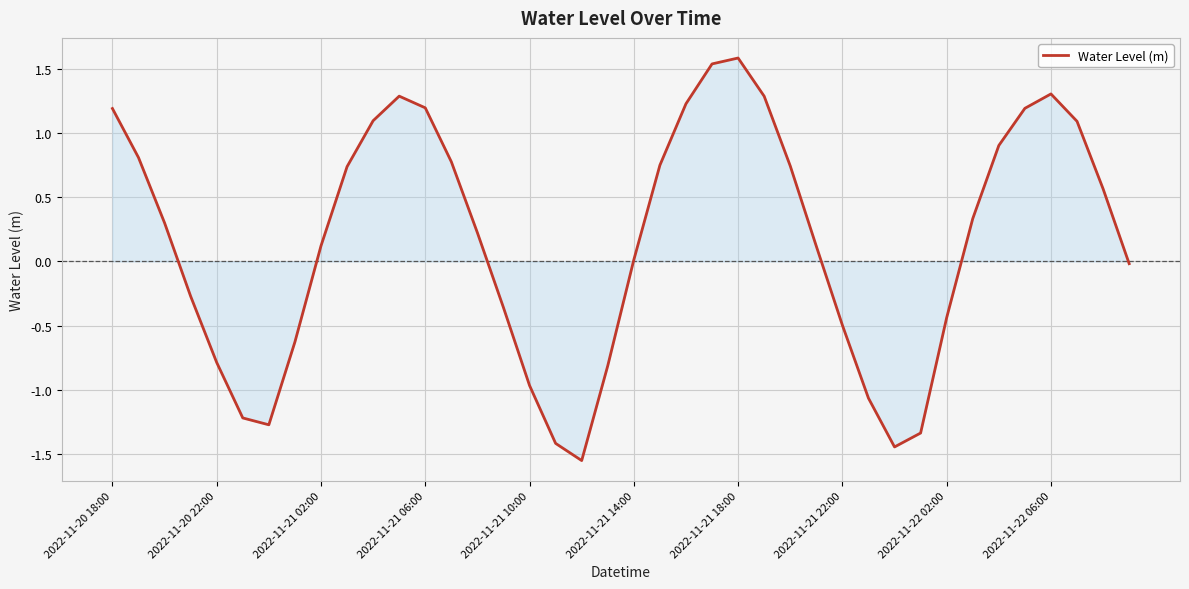

Does the chart display data point markers on the line(s)?

No